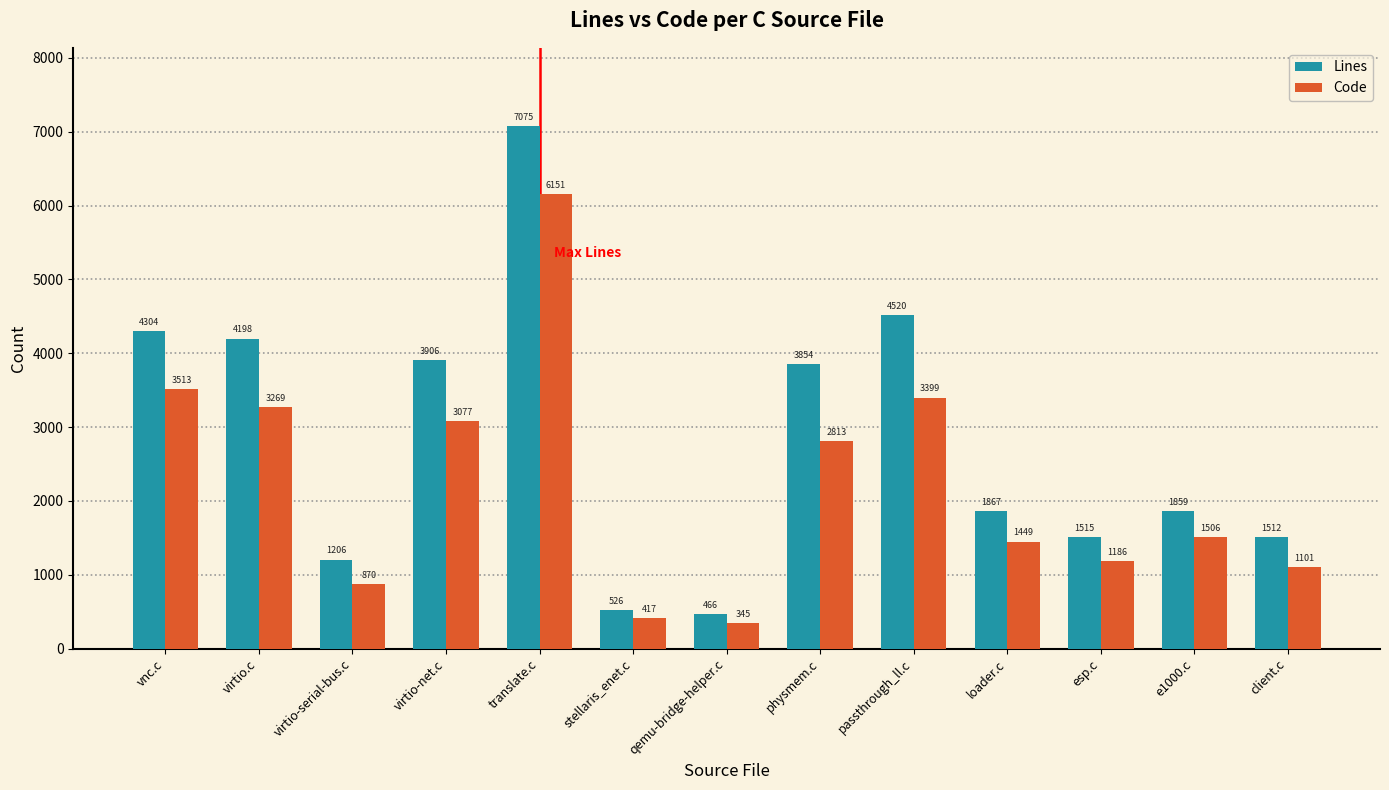

Which series has the largest total across all categories?

Lines